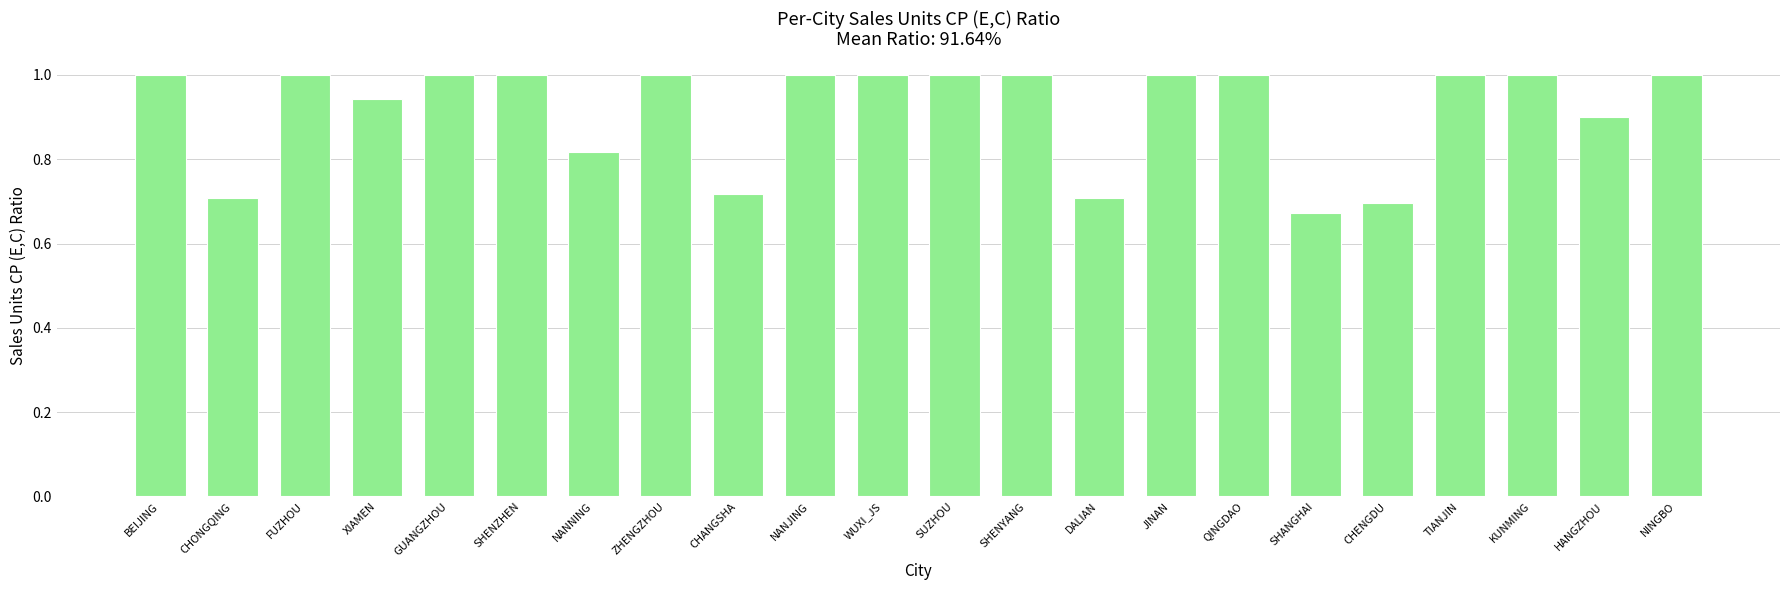

What is the label of the 7th bar from the right?

QINGDAO